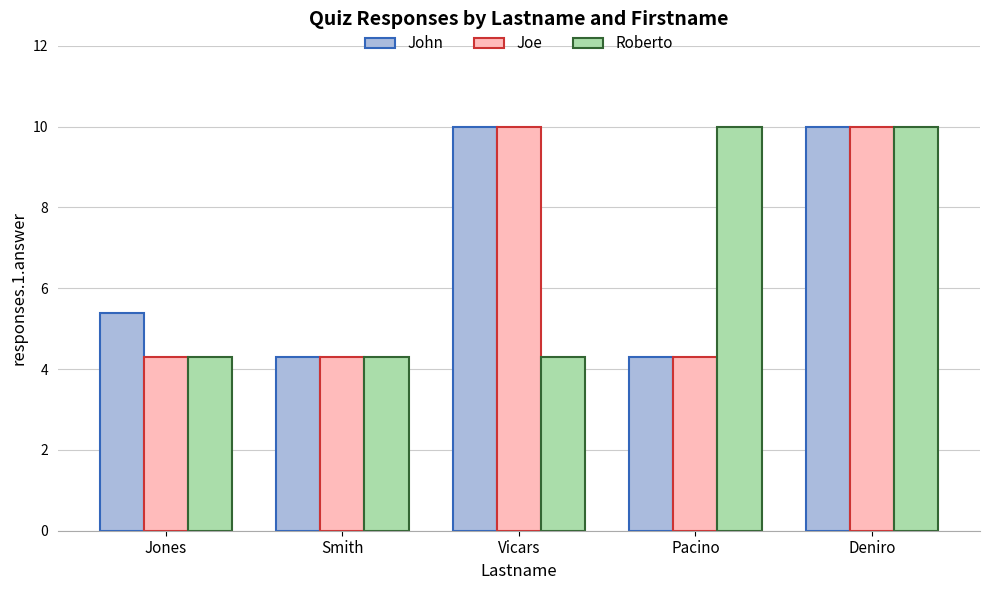

What is the sum of all Roberto values?

32.9